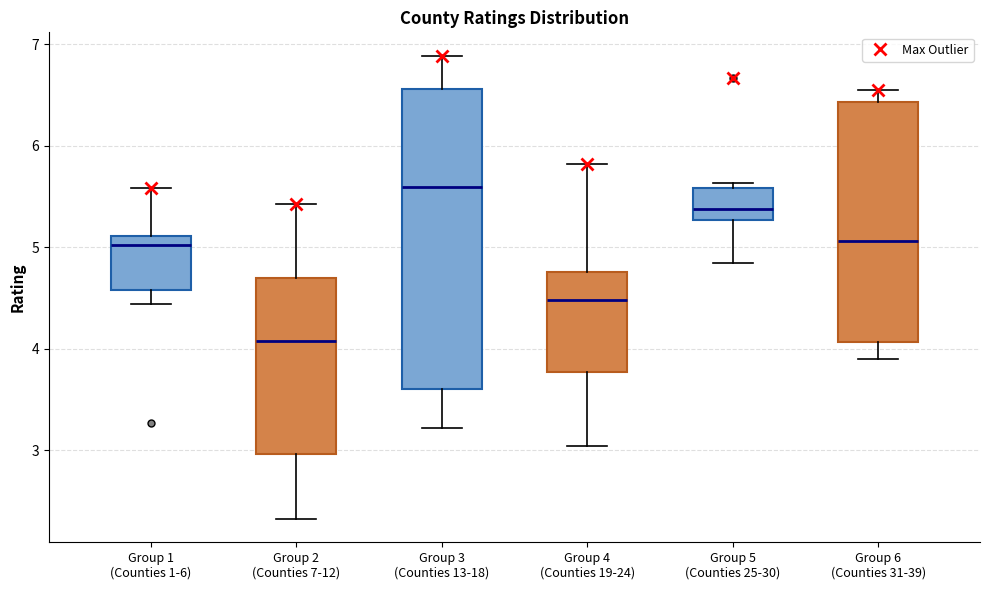

Which box is the tallest, from its lower edge to its upper edge?

Group 3 (Counties 13-18)